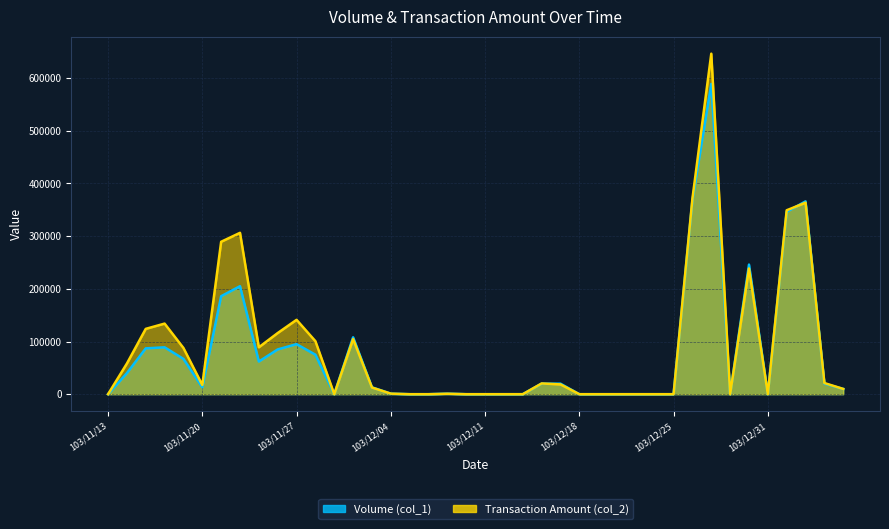

Between 104/01/07 and 103/11/20, which is larger?

104/01/07